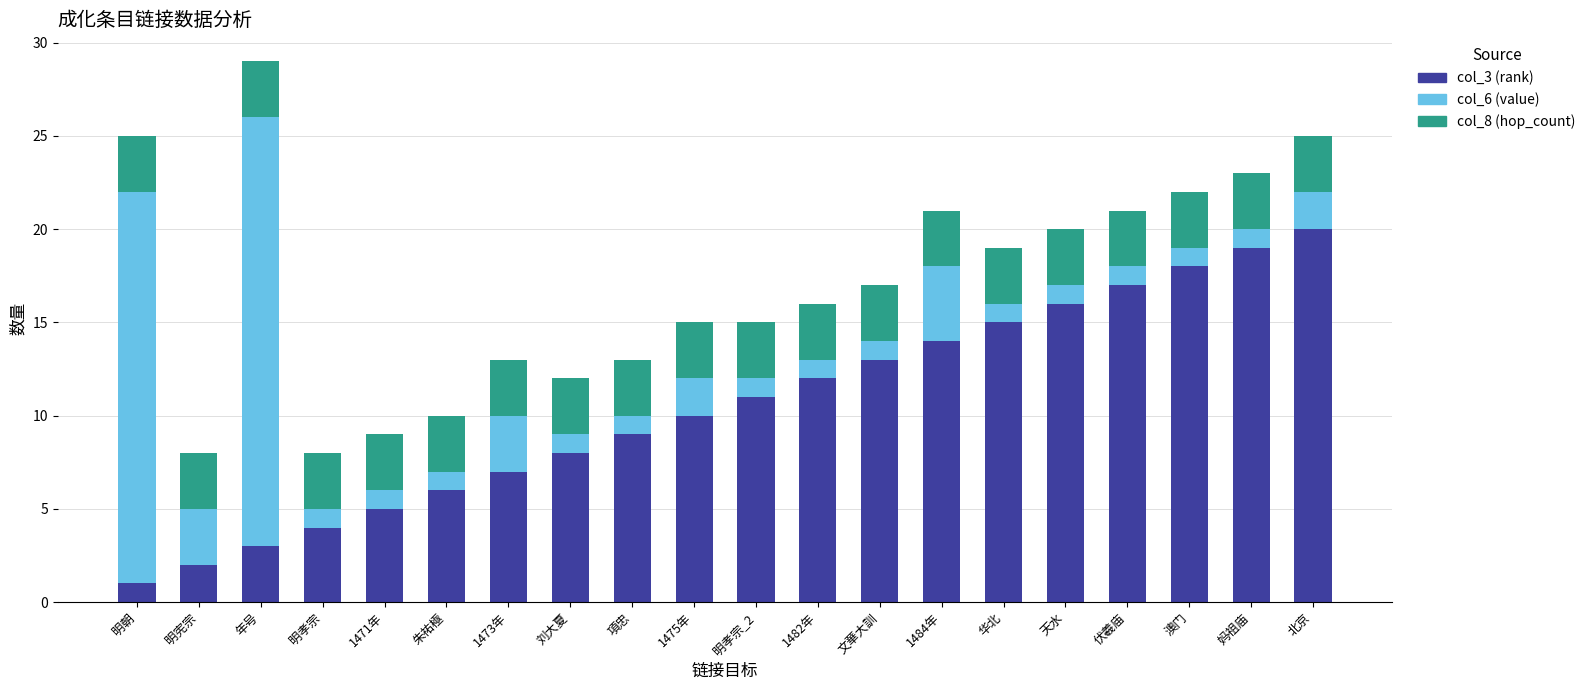

What is the highest value of the col_3 (rank) series?

20